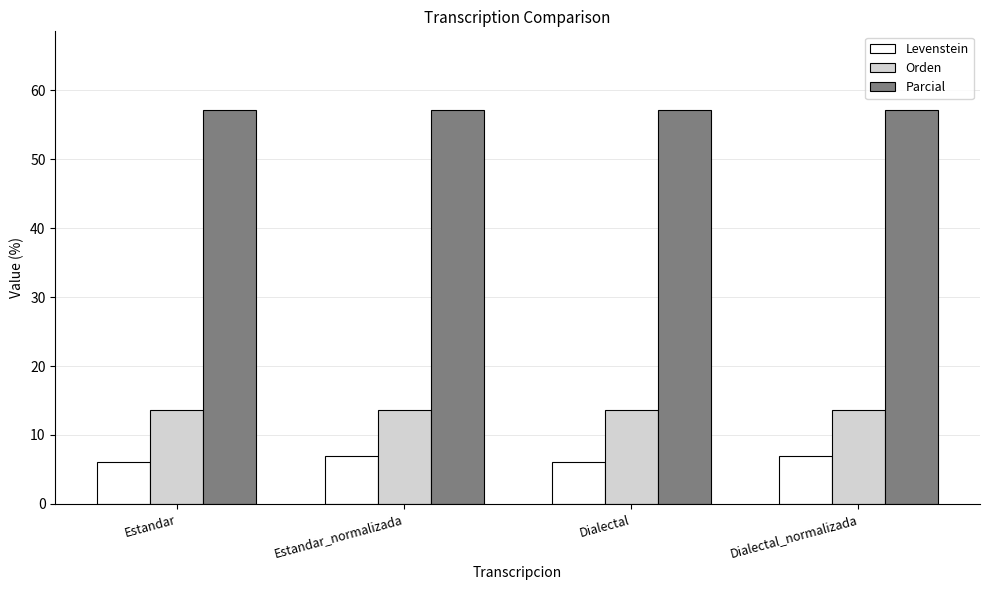

What is the sum of all Levenstein values?

25.9